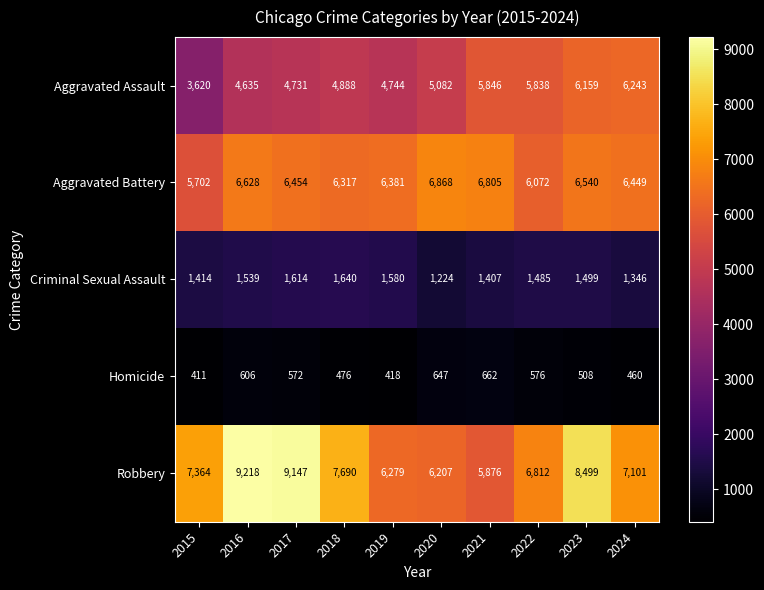

The Criminal Sexual Assault series shows 1407 at 2021. True or false?

True